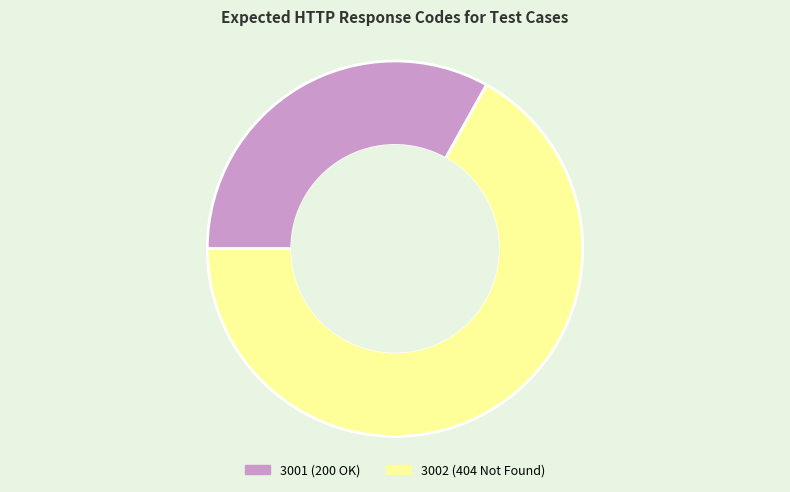

Is it true that 3002 is 67% of the pie?

True